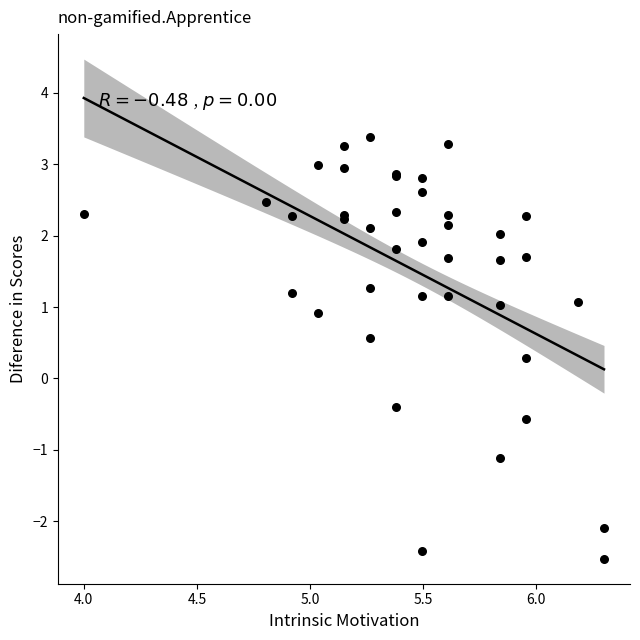

What Y value in the scatter plot is closest to 0?

0.3